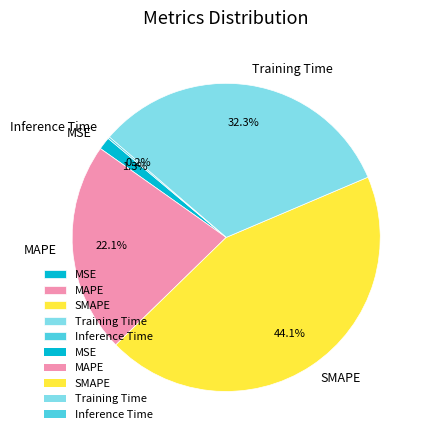

What is the ratio of the value at MAPE to the value at SMAPE?

0.5